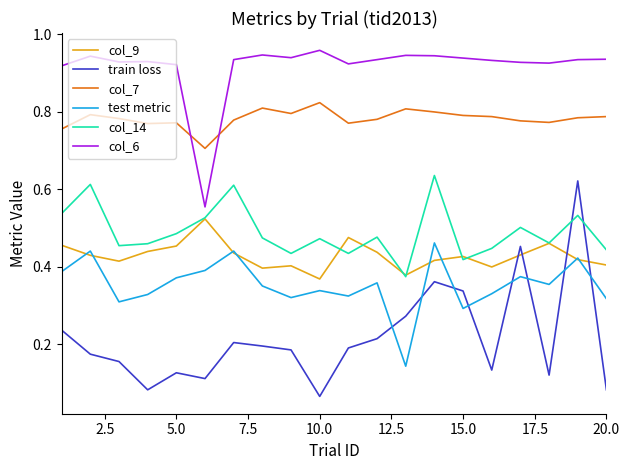

Which series ends up on top after the final intersection of col_14 and col_9?

col_14